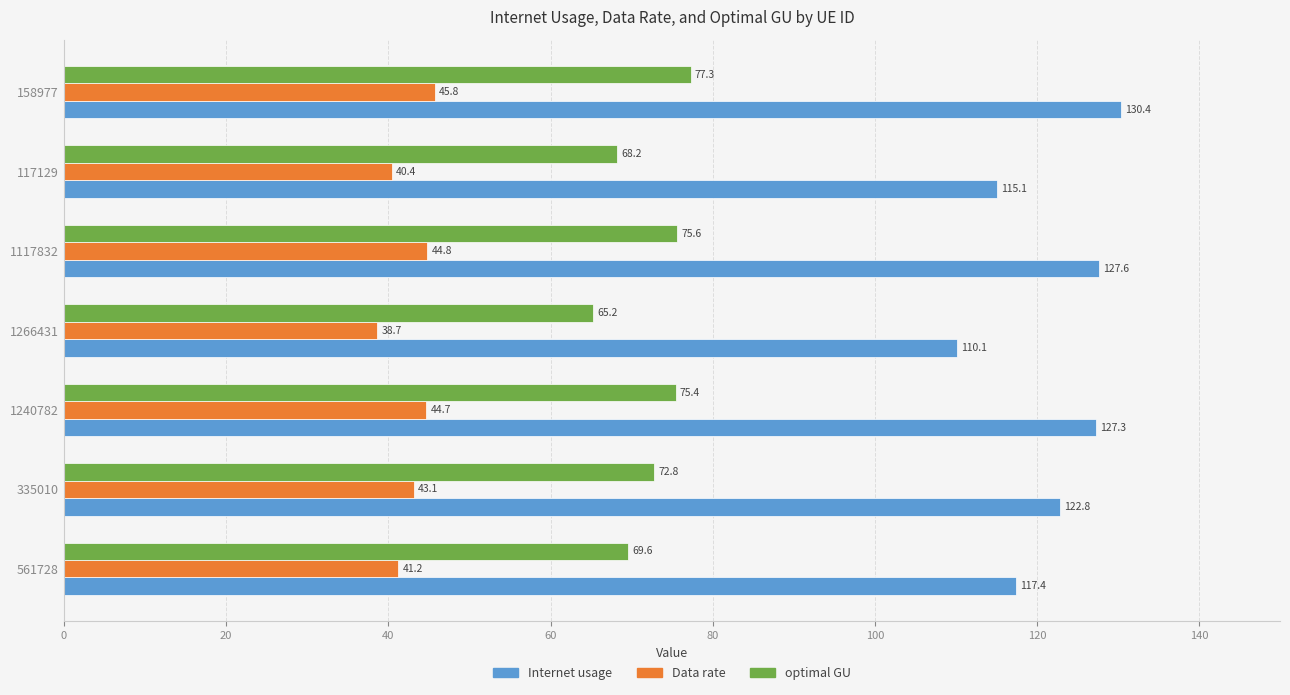

At which label does Internet usage reach its minimum?

1266431